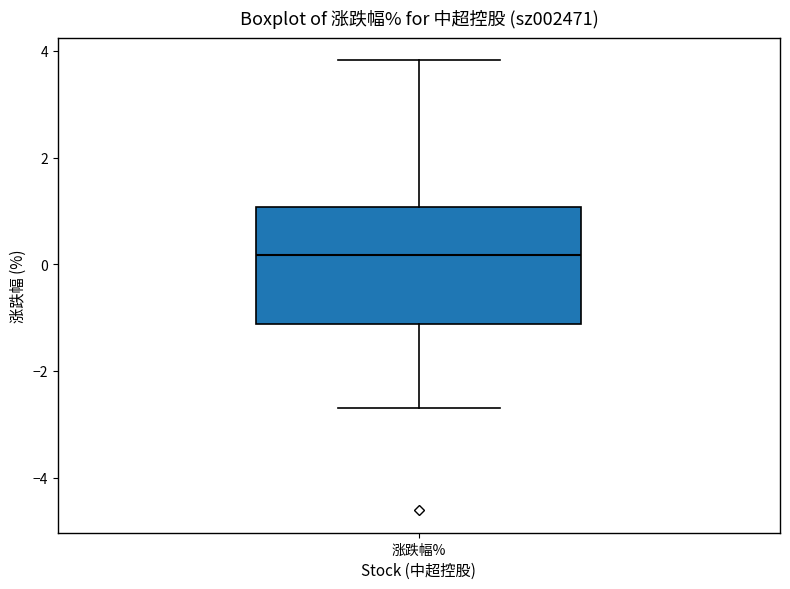

Where is the upper edge of the box for 涨跌幅% on the y-axis? The values are not printed on the chart, so give them approximately, as read against the axis.

1.0